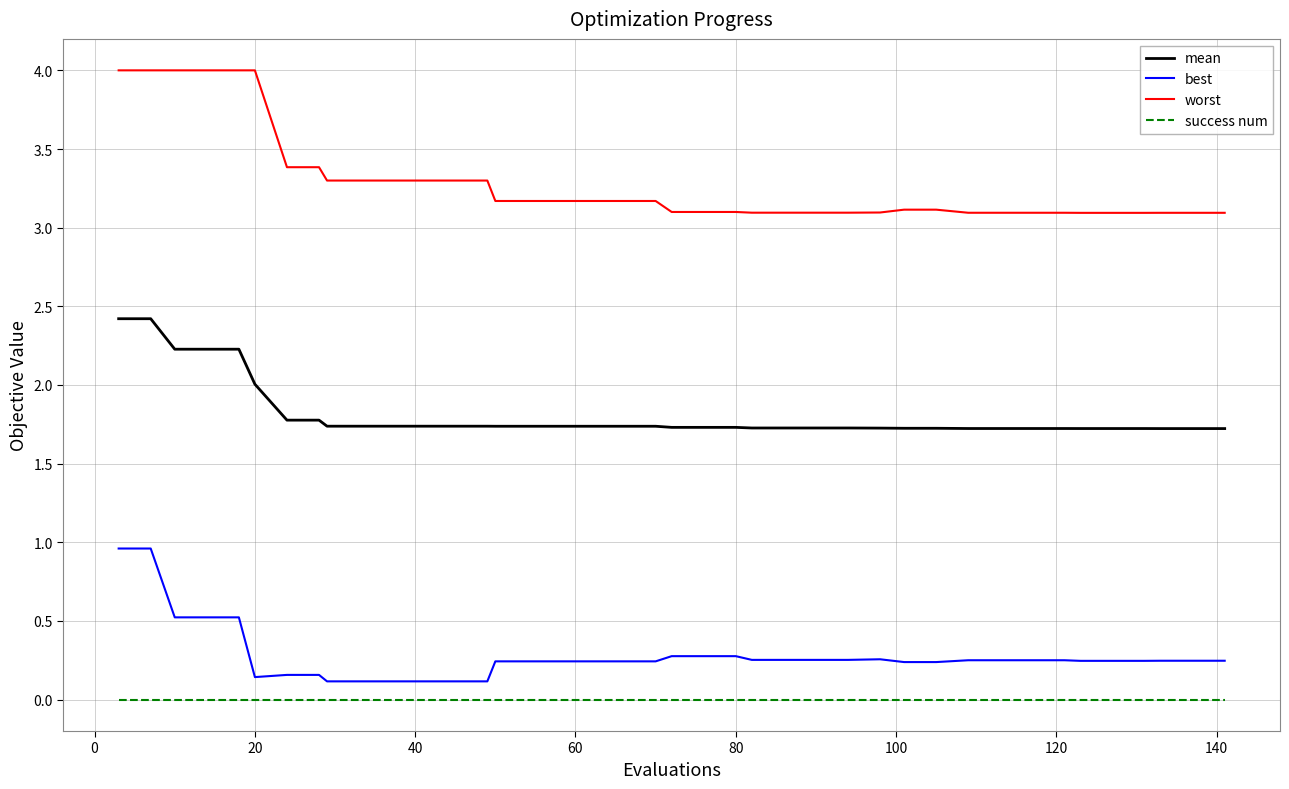

Which series has the largest total across all categories?

worst